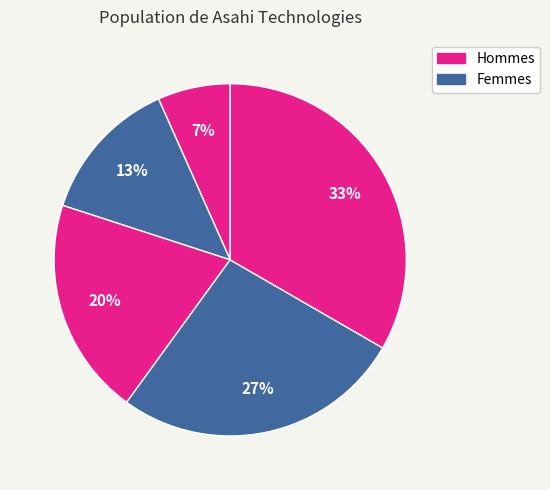

How many slices are in this pie chart?

5